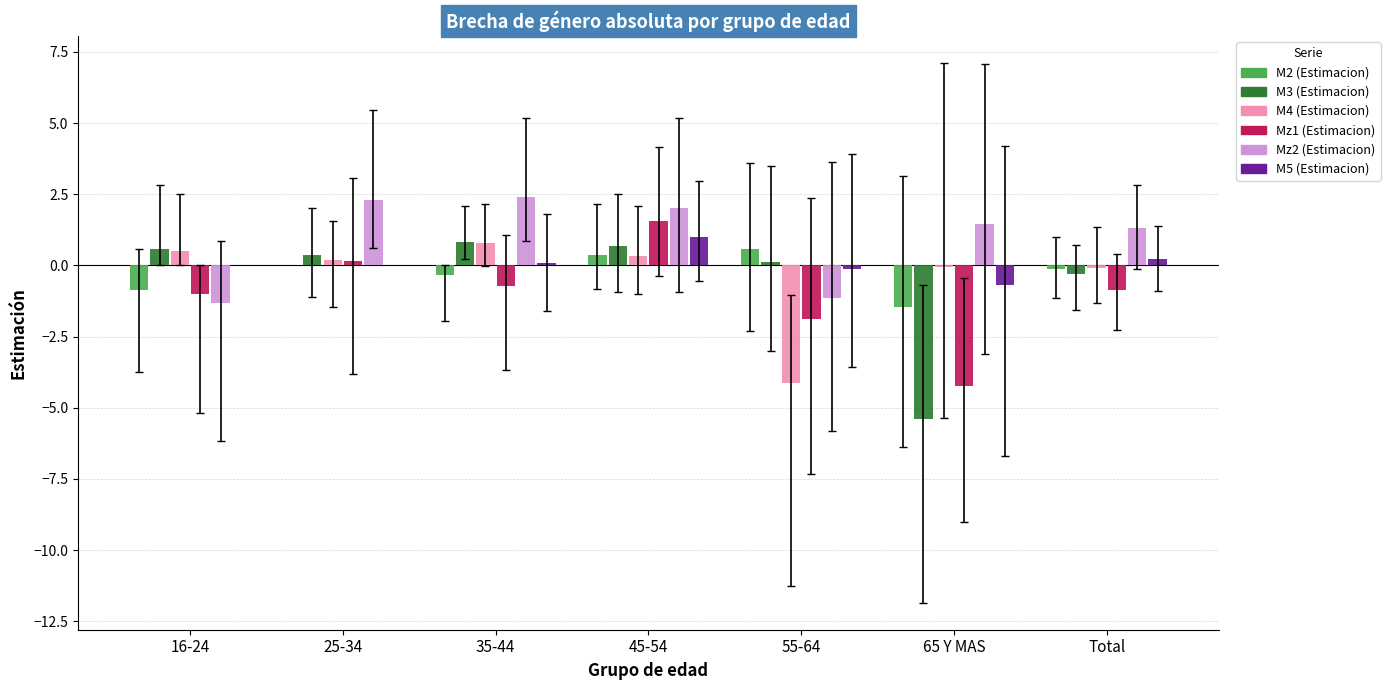

How many data points does each series have?

7